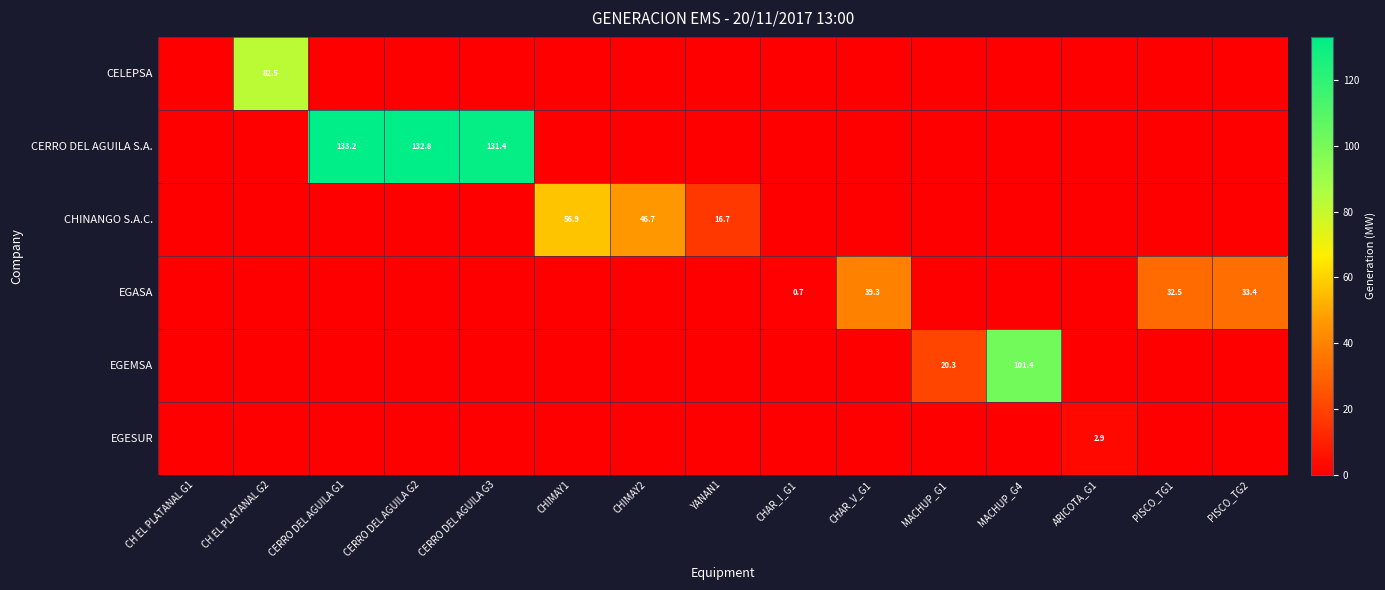

At CH EL PLATANAL G2, list the series in order from smallest to largest.

CERRO DEL AGUILA S.A., CHINANGO S.A.C., EGASA, EGEMSA, EGESUR, CELEPSA